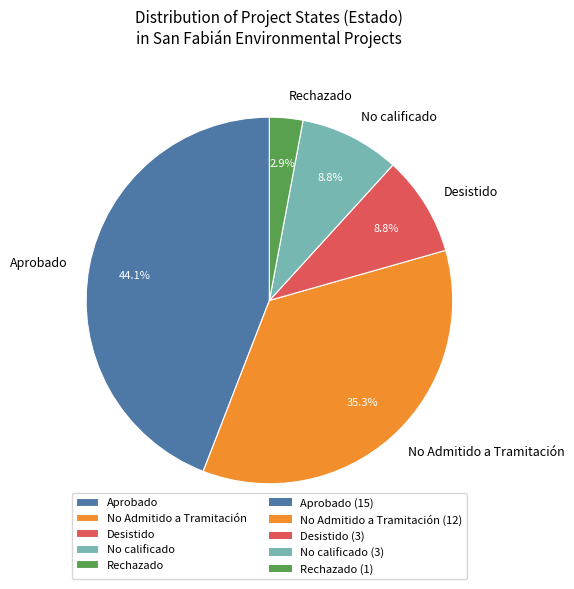

What is the largest slice in the pie chart?

Aprobado